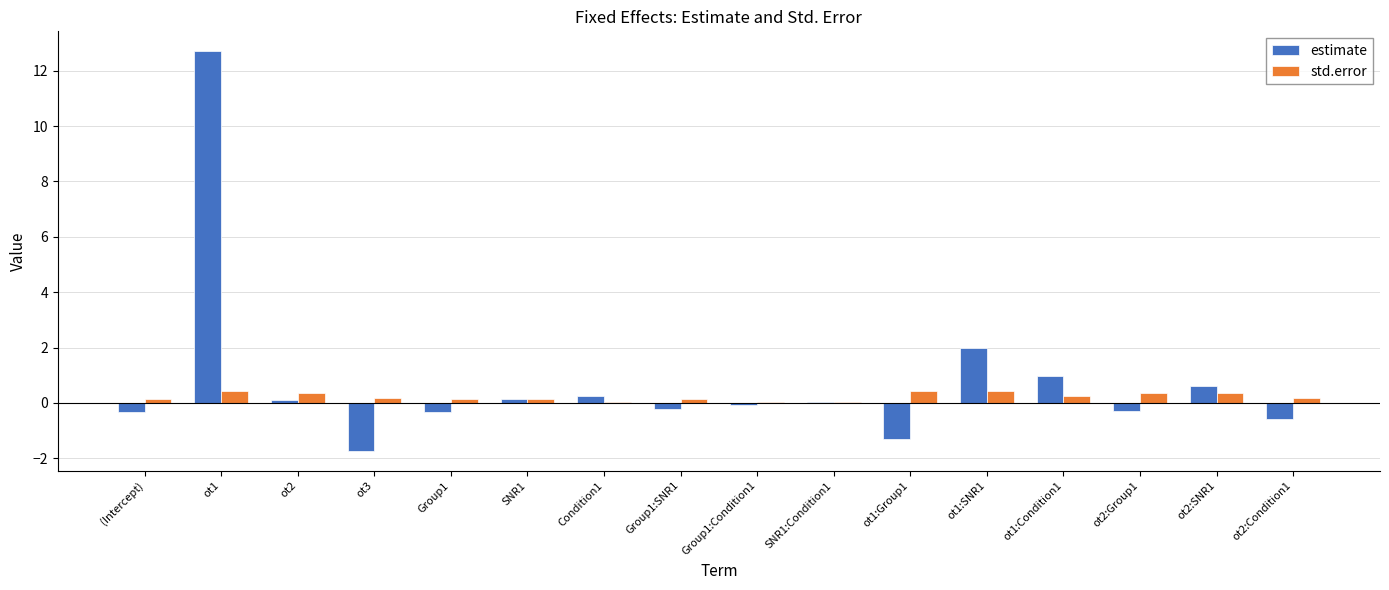

Is the value of std.error at ot2:SNR1 greater than the value of estimate at ot1:Group1?

Yes